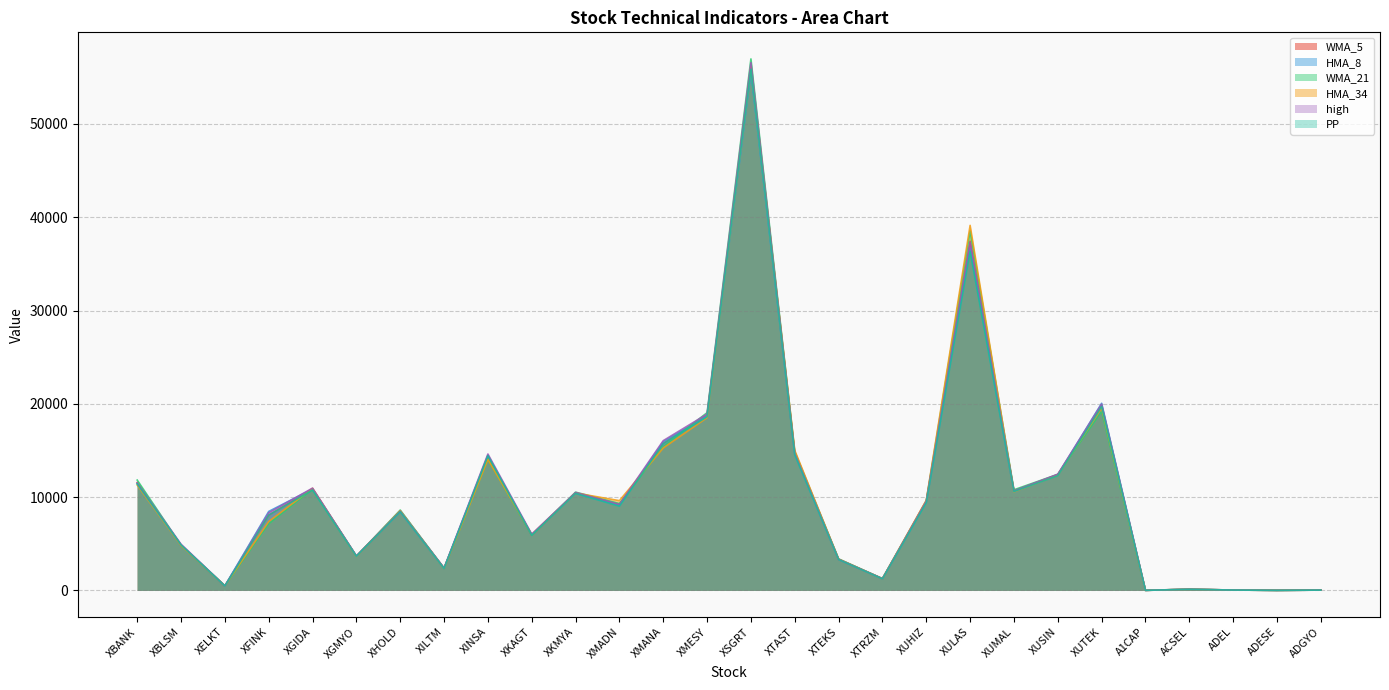

Which category has the lowest value across all series?

ADESE